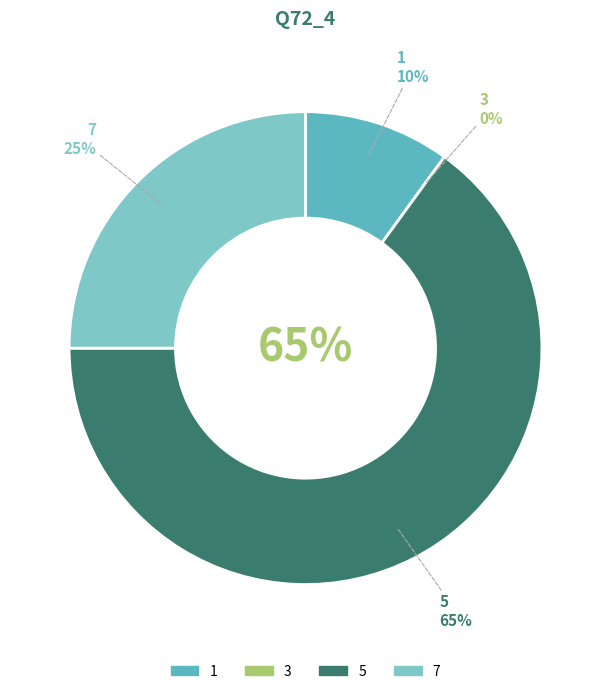

Which category accounts for the majority?

5